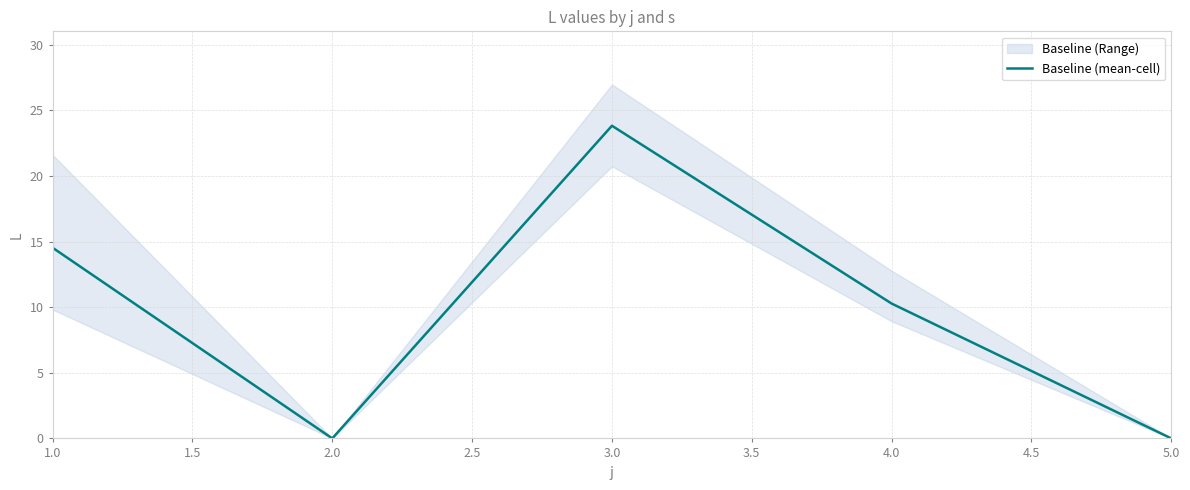

At which label is Baseline (mean-cell) closest to 11?

4.0